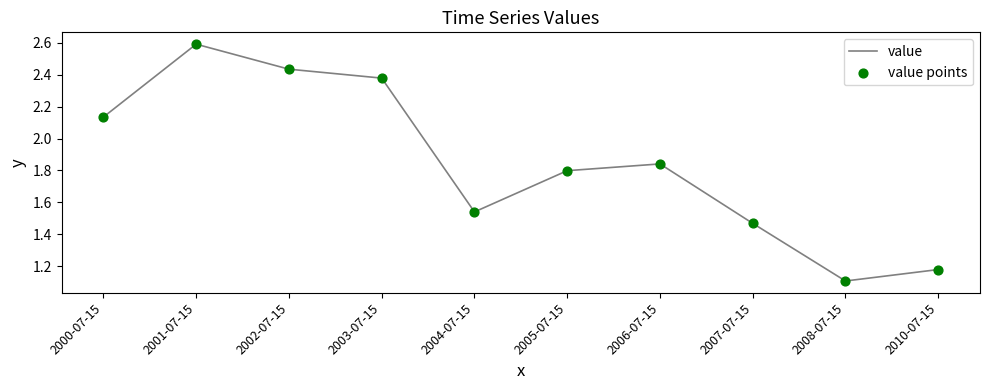

At which label is the value closest to 1?

2008-07-15